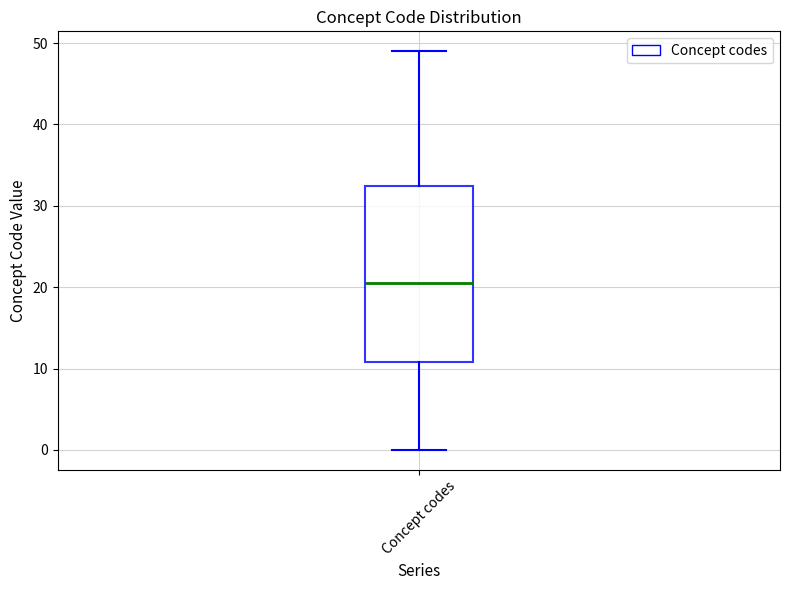

Where is the lower edge of the box for Concept codes on the y-axis? The values are not printed on the chart, so give them approximately, as read against the axis.

11